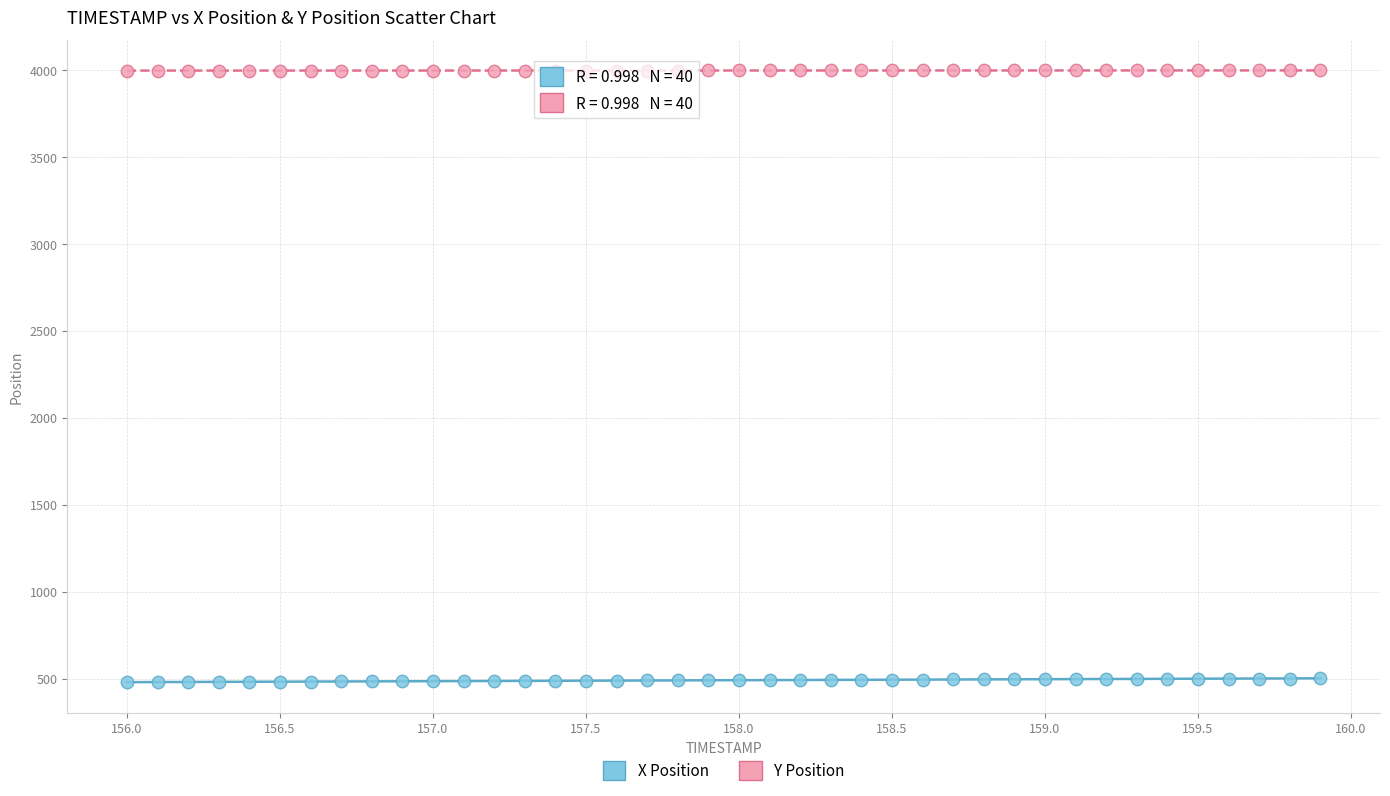

What are all the series names shown in the legend?

X Position, Y Position